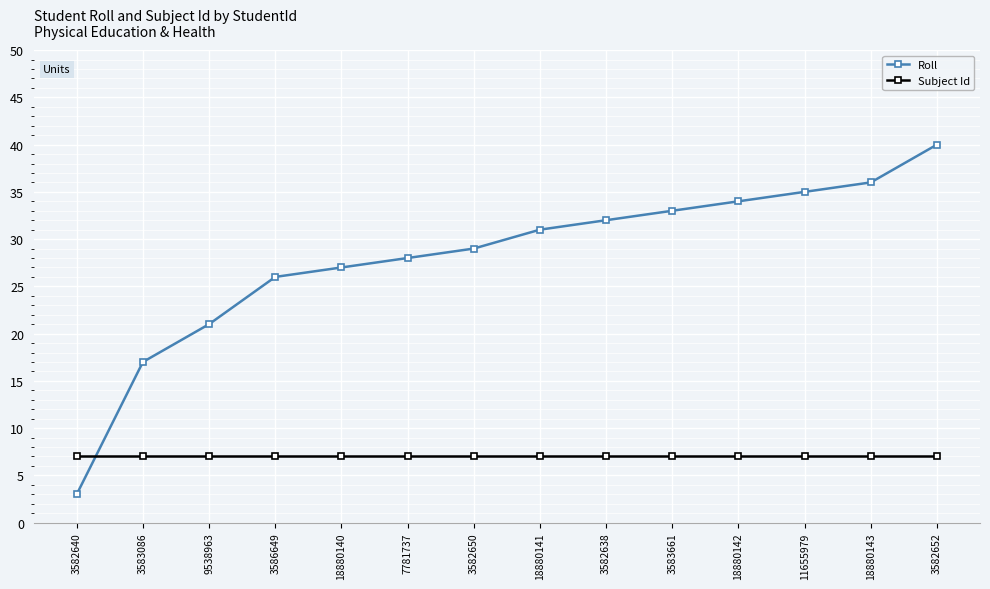

True or false: Subject Id has a value of 7 at 3582638.

True